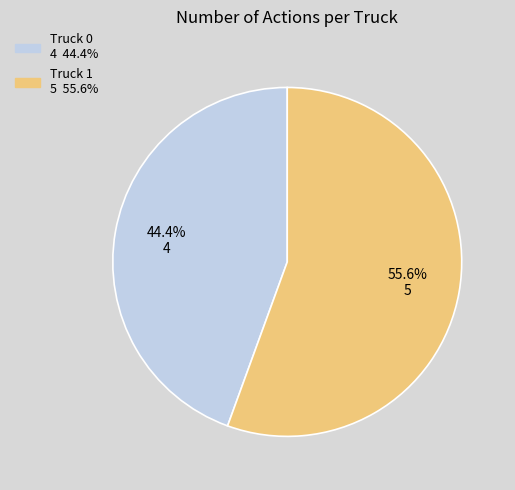

Does Truck 1 represent more than half of the total?

Yes